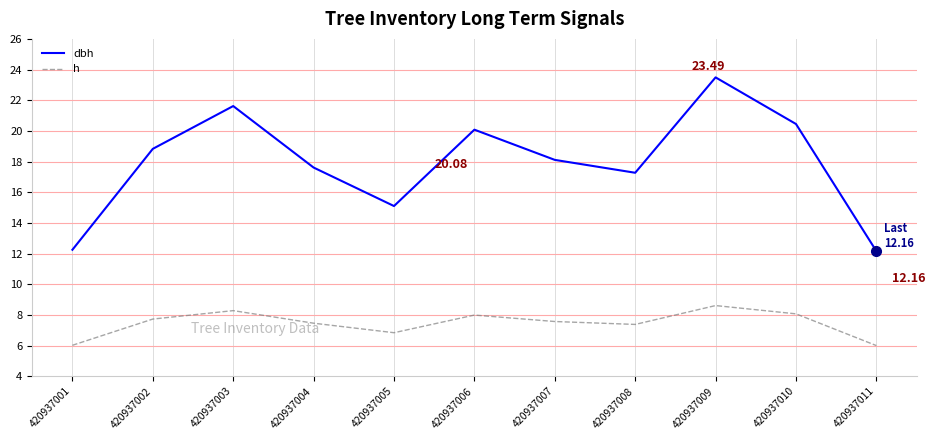

What value does the dbh series have at 420937007?

18.1